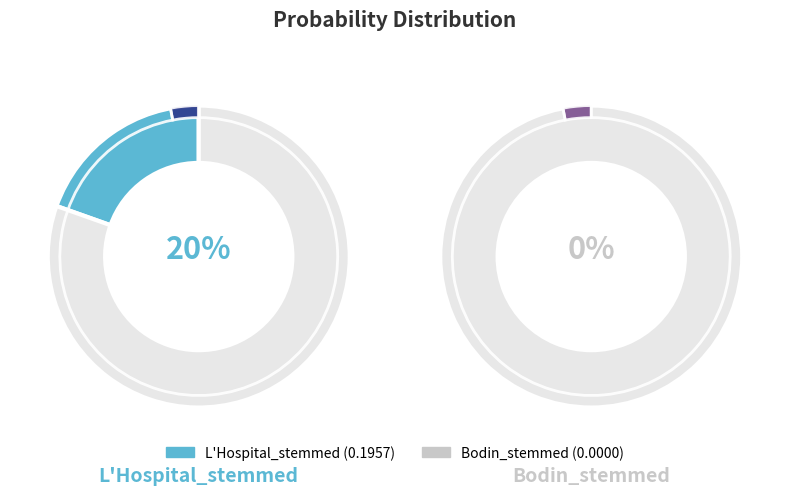

How many slices are in this pie chart?

2